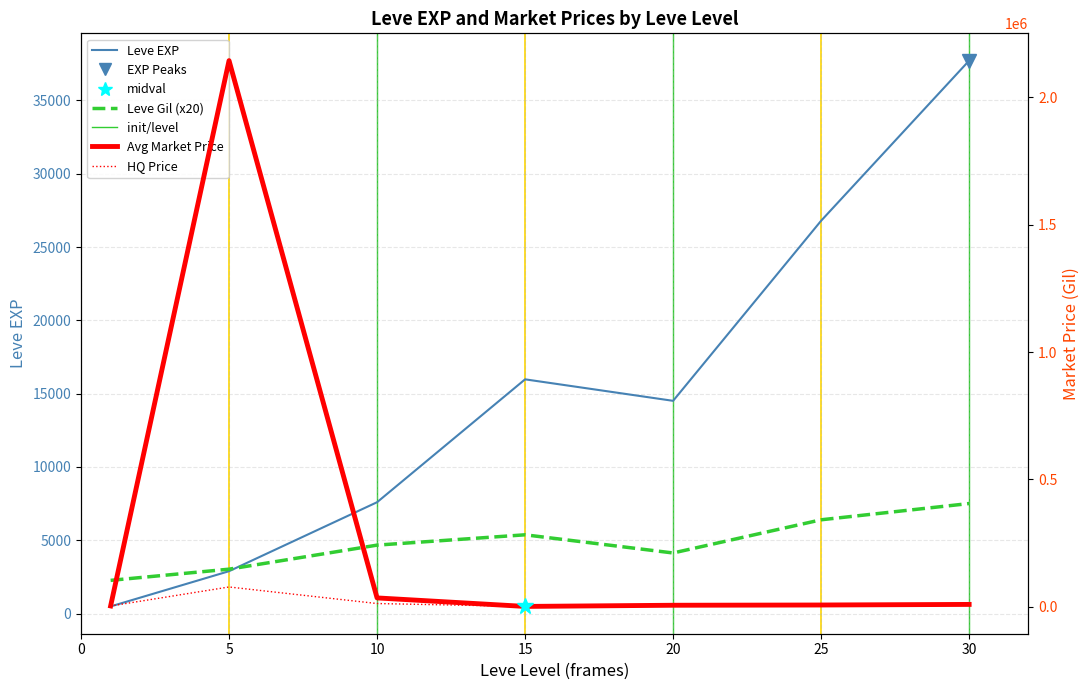

How many times do Leve EXP and Avg Market Price cross each other?

1